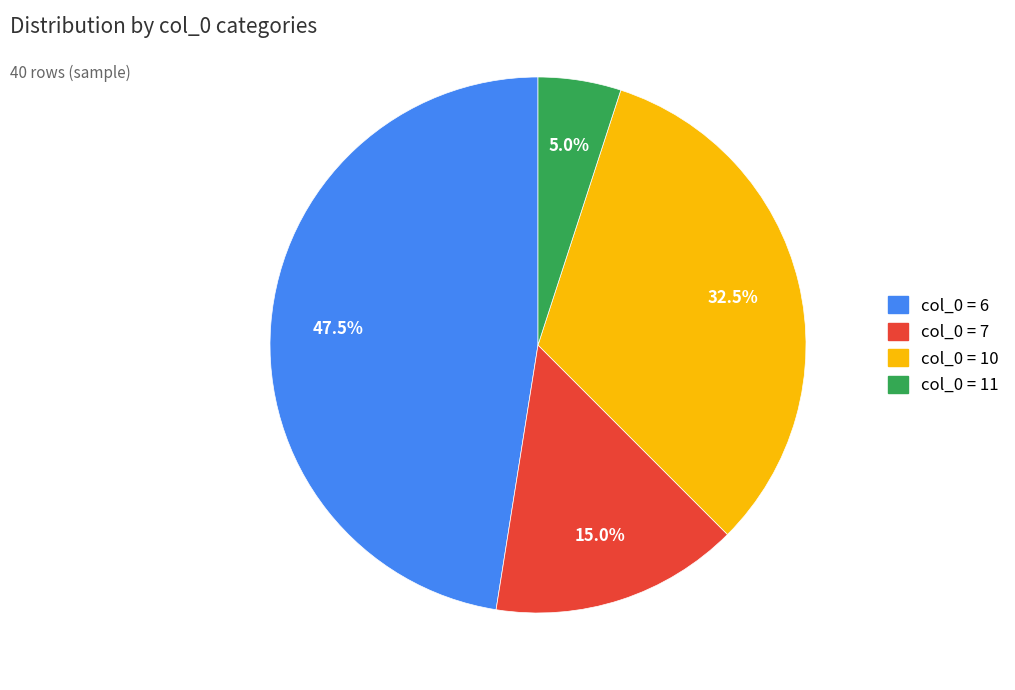

Does any single category account for the majority?

No